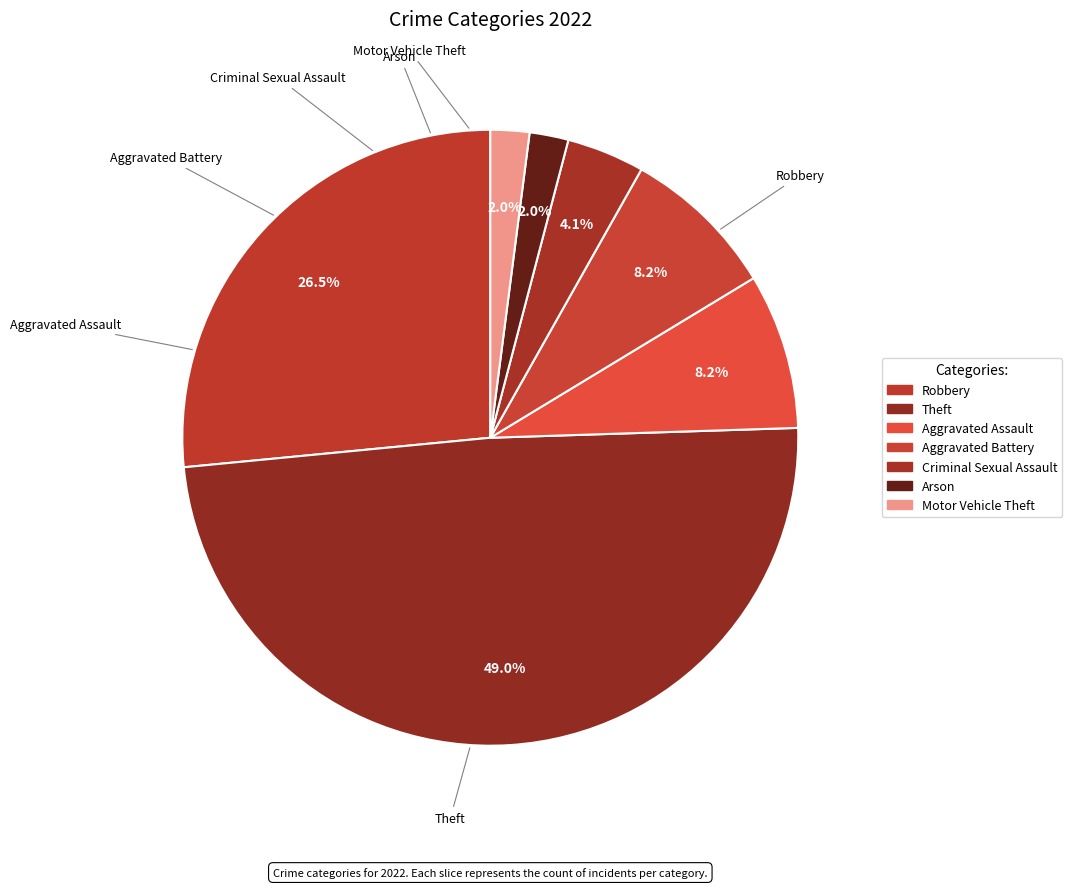

Rank the categories by value from lowest to highest.

Arson, Motor Vehicle Theft, Criminal Sexual Assault, Aggravated Assault, Aggravated Battery, Robbery, Theft